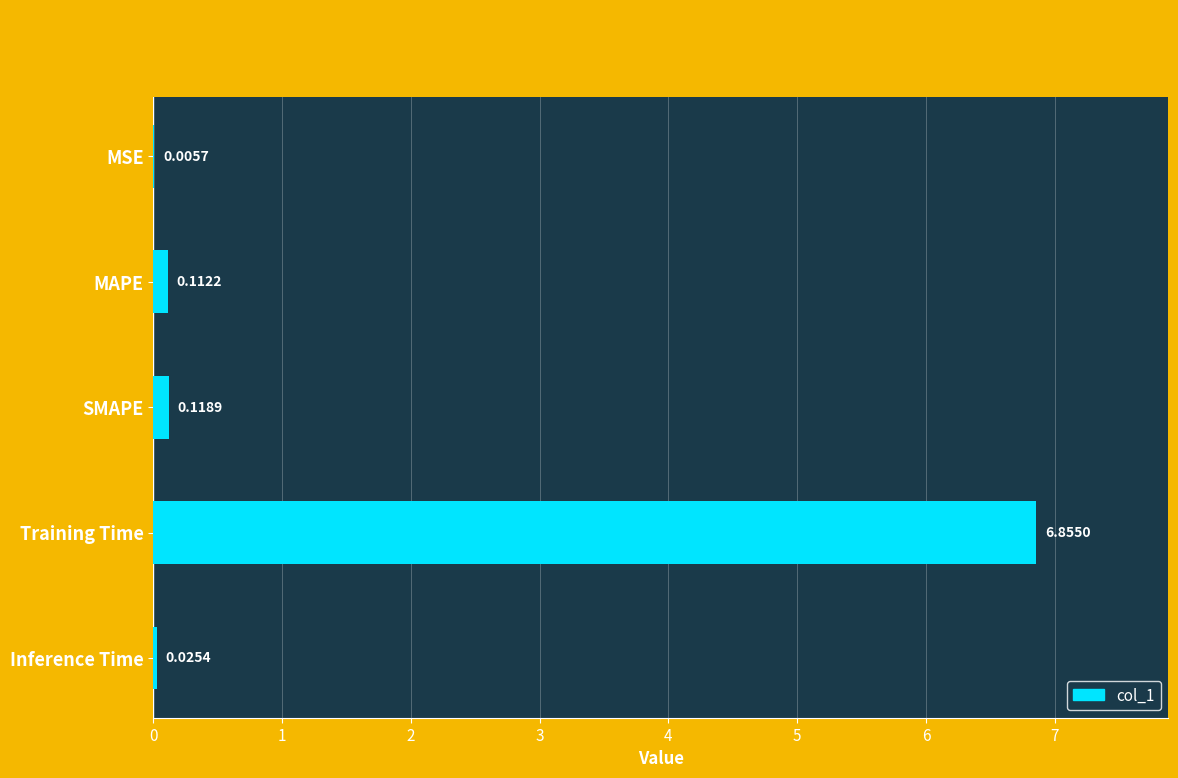

What is the average value?

1.4